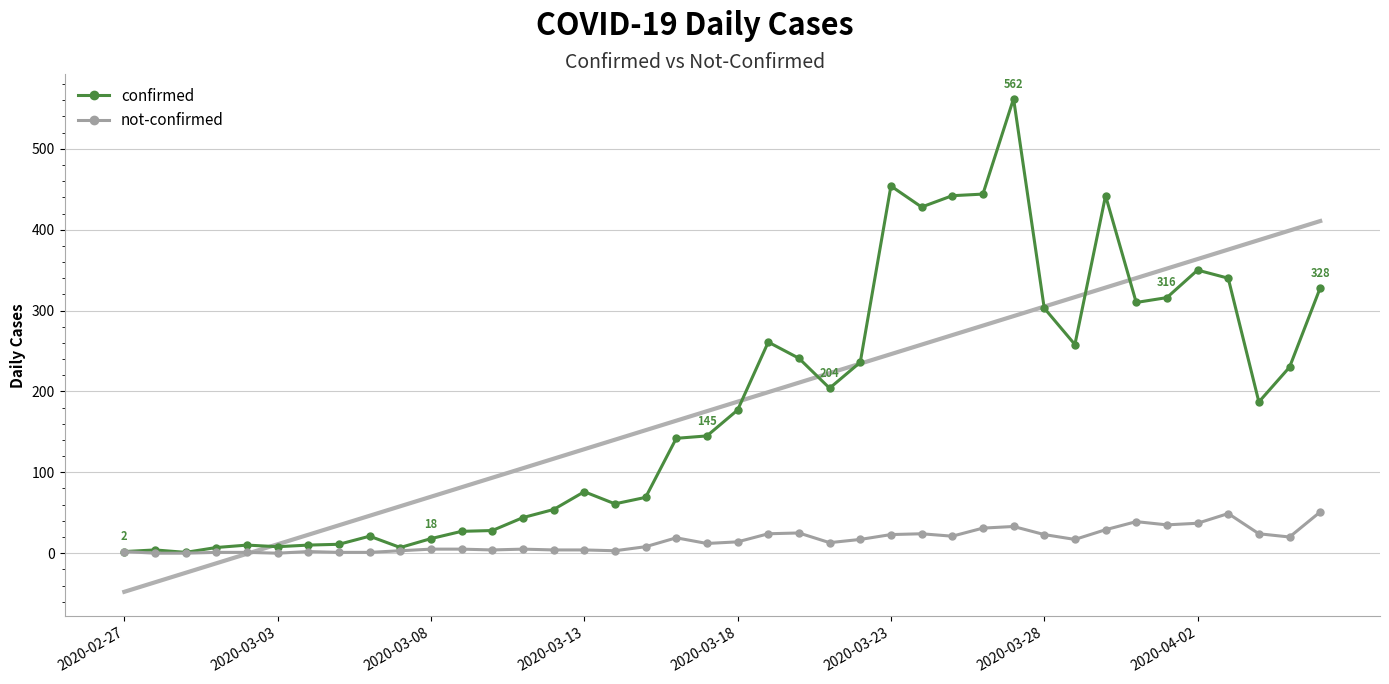

Which has a higher value, 39 or 19?

39